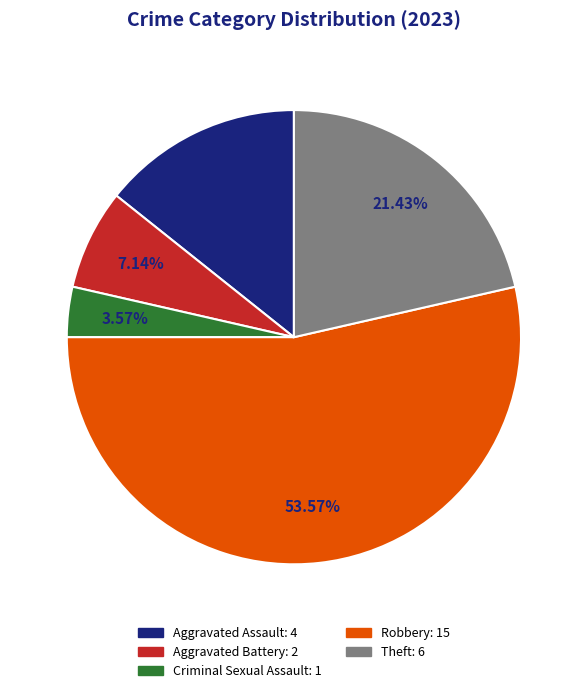

Is there any slice that represents more than half of the pie?

Yes